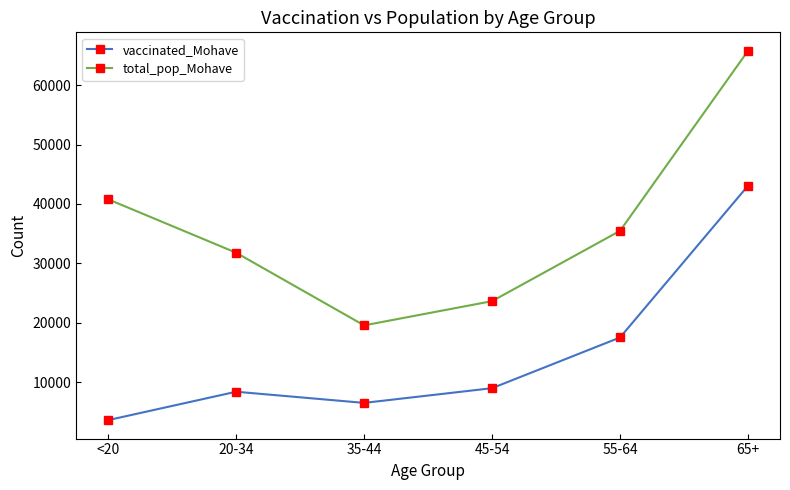

What is the sum of the vaccinated_Mohave values at 35-44 and 55-64?

24011